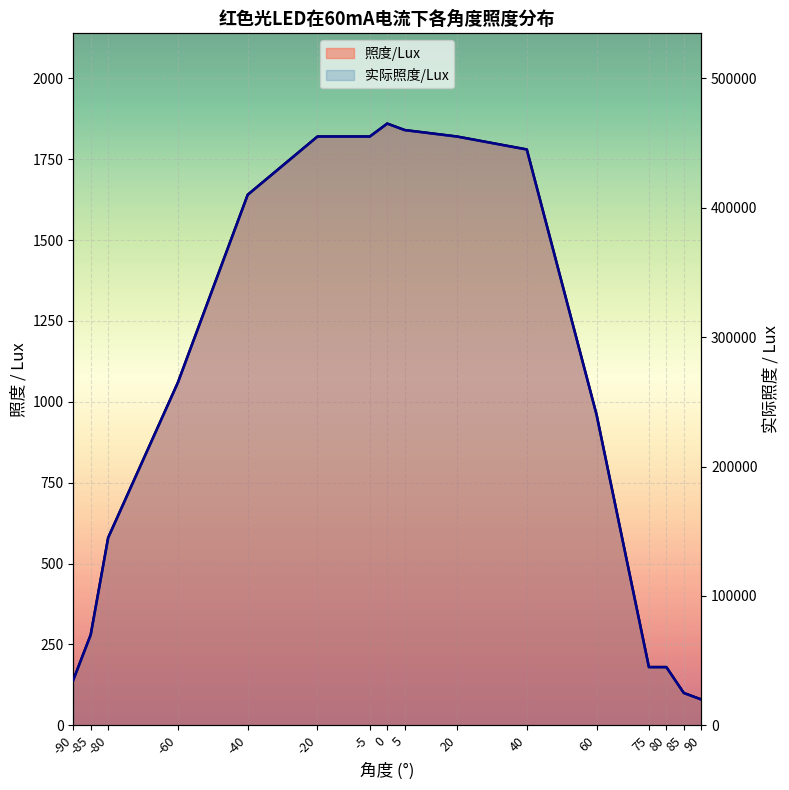

Rank the categories by 实际照度/Lux value from lowest to highest.

90, 85, -90, 75, 80, -85, -80, 60, -60, -40, 40, -20, -5, 20, 5, 0